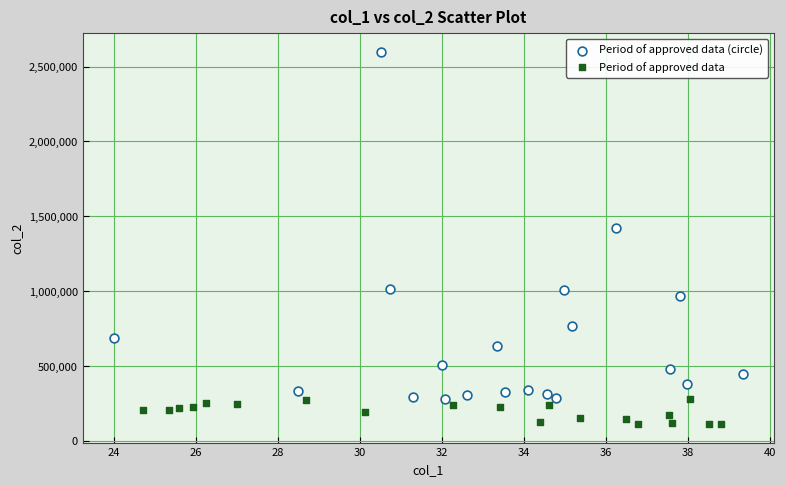

Which series reaches the maximum Y coordinate?

Period of approved data (circle)